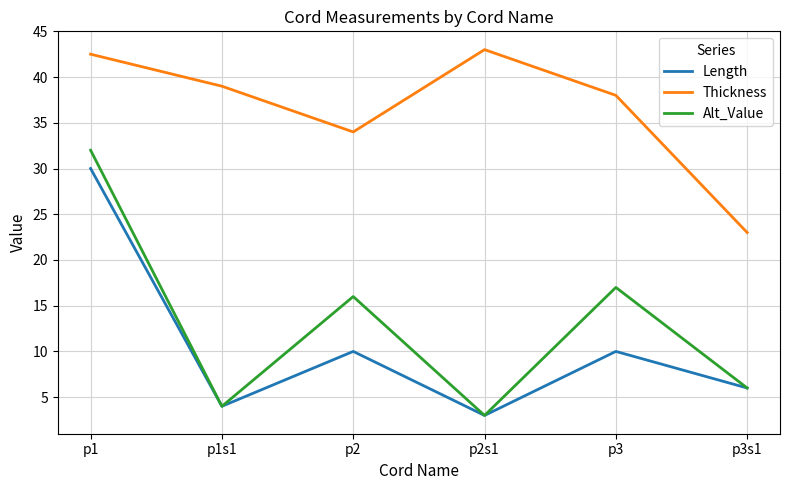

At which label does Alt_Value reach its peak?

p1